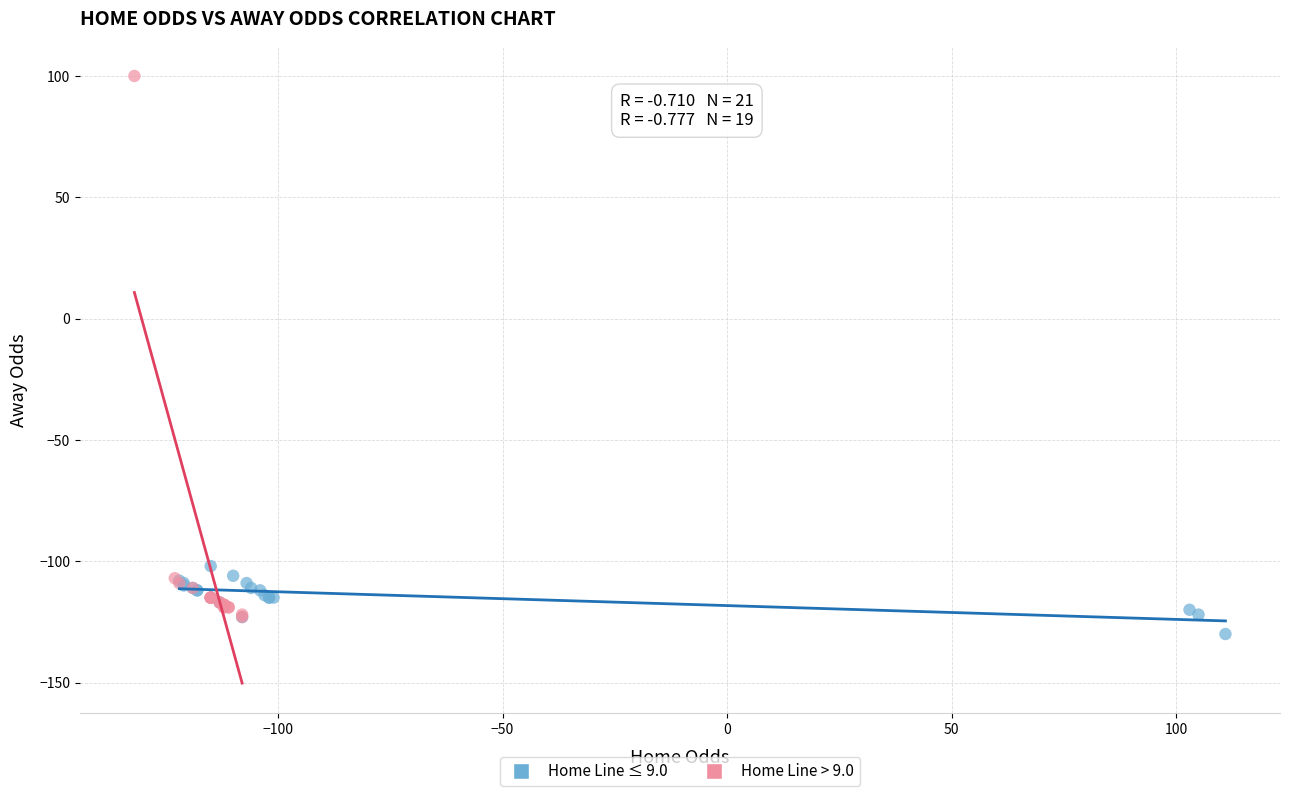

Which series reaches the maximum Y coordinate?

Home Line > 9.0